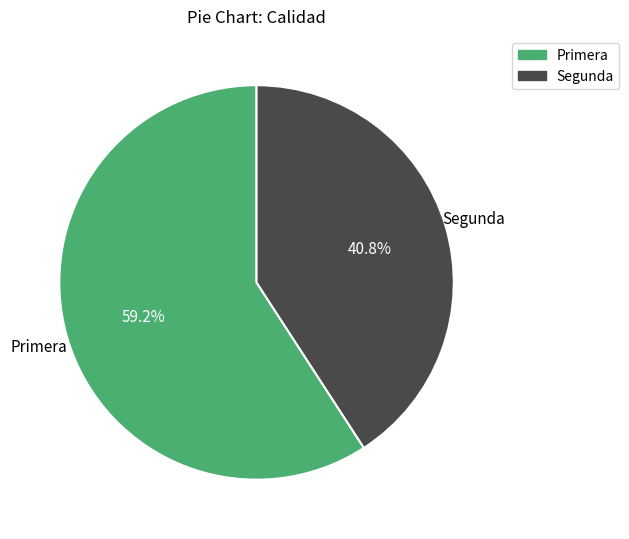

Which slice is the largest?

Primera